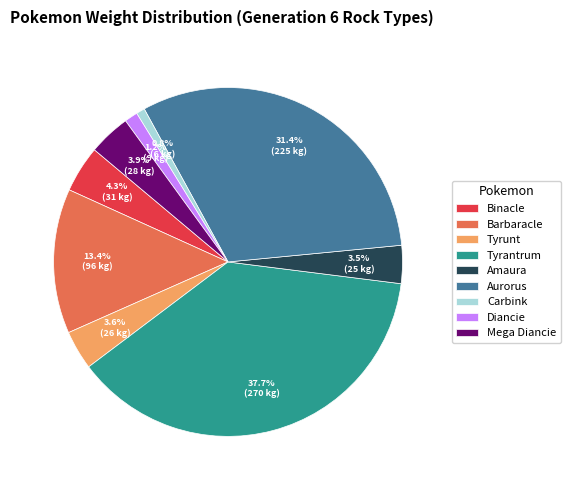

To the nearest percent, what is the average slice percentage?

11%